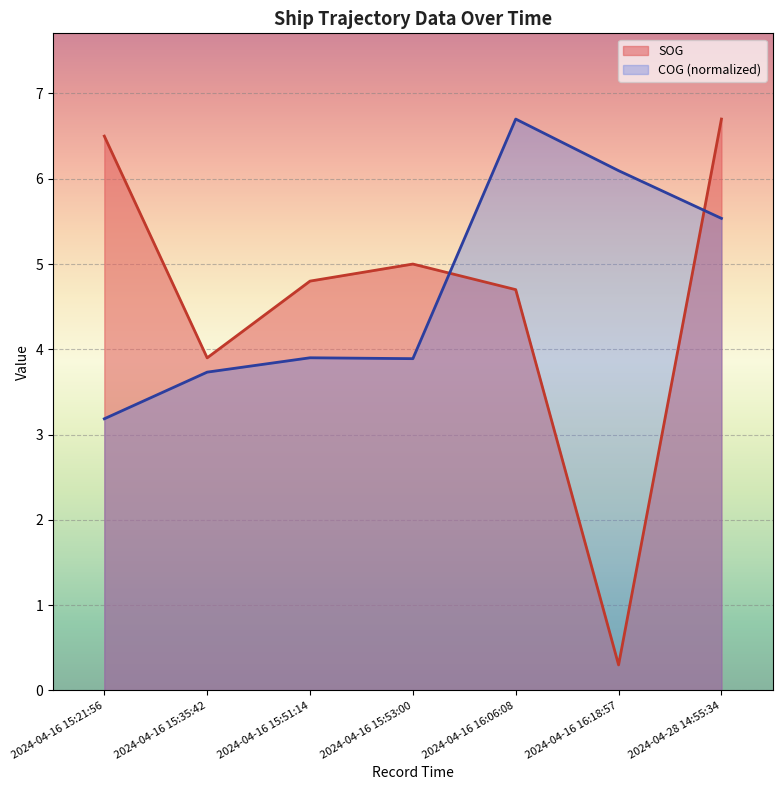

True or false: SOG has a value of 5.0 at 2024-04-16 15:53:00.

True